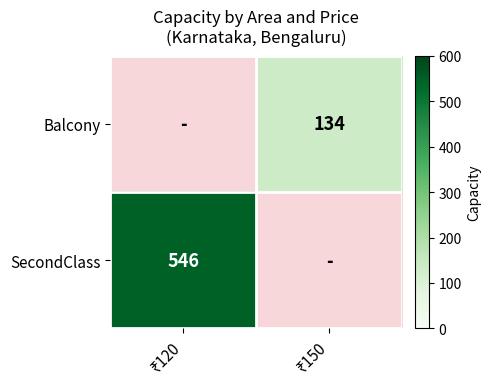

True or false: SecondClass has a value of 546.0 at ₹120.

True